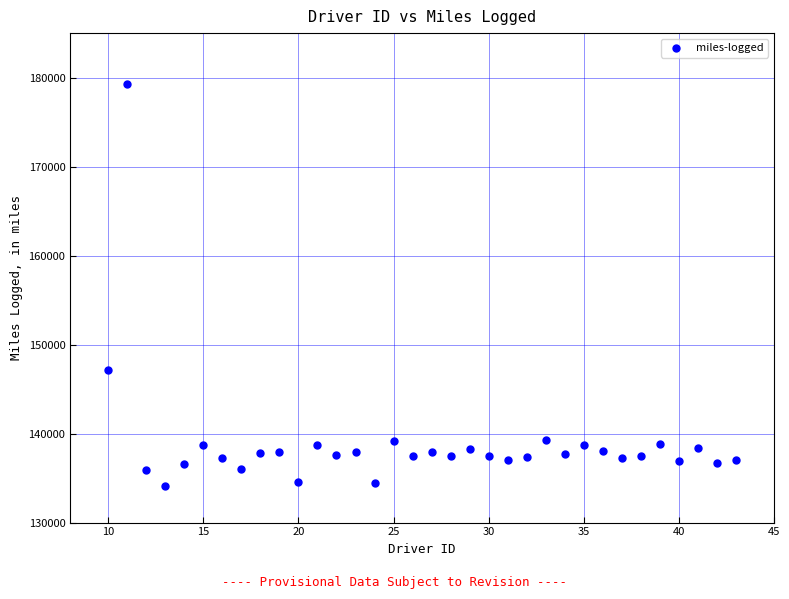

What is the range of X values (max minus min)?

33